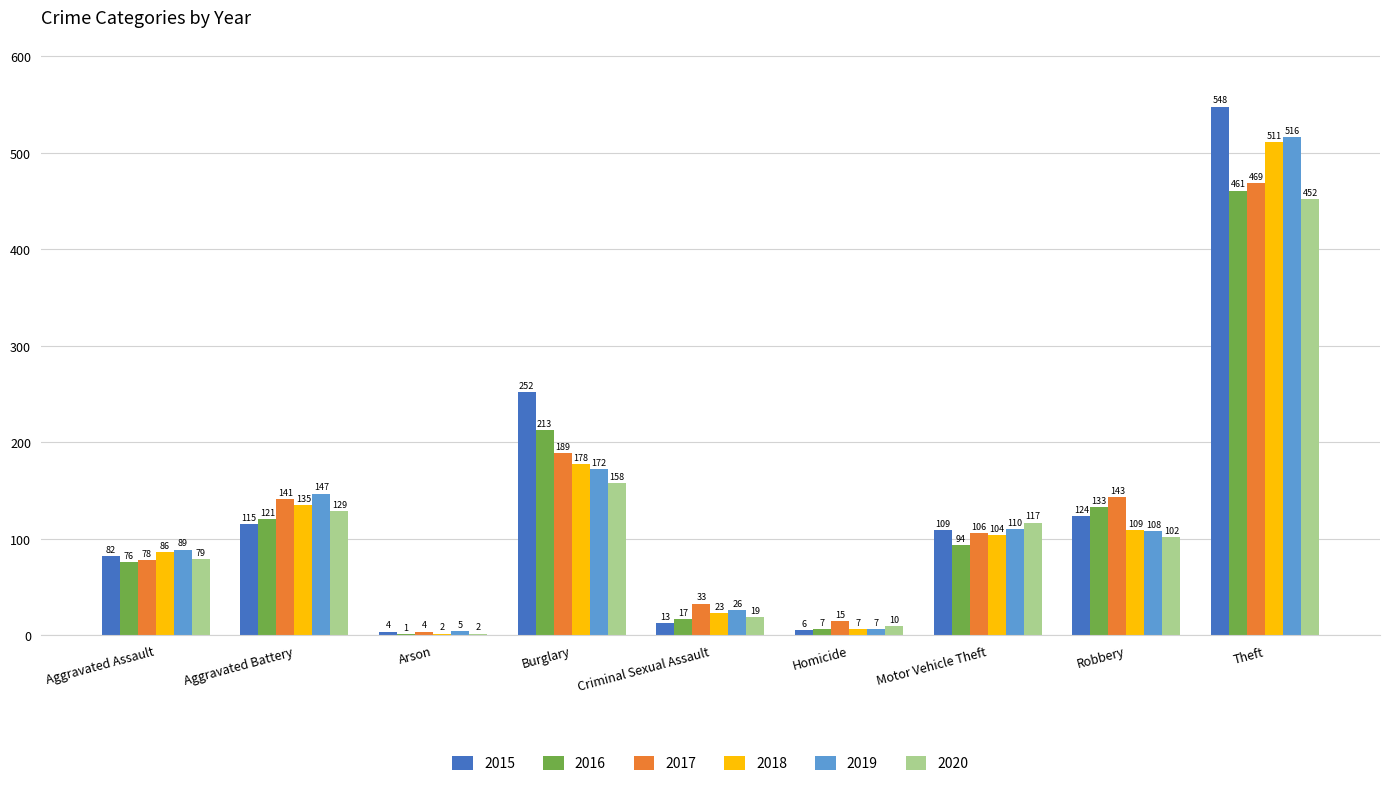

Where does the 2019 series first go above 108?

Aggravated Battery